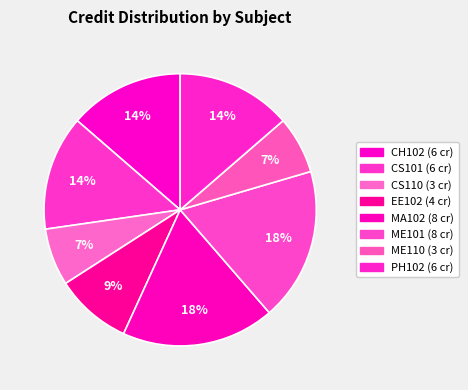

What percentage is NOT represented by MA102?

81.8%